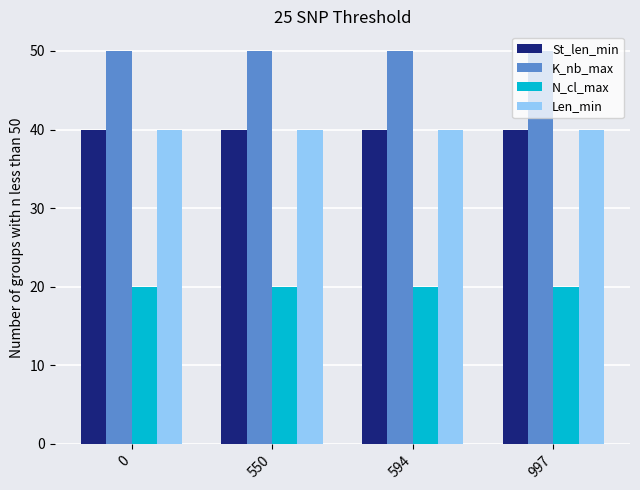

Reading left to right, extract all data points from this chart.

St_len_min: 40	40	40	40
K_nb_max: 50	50	50	50
N_cl_max: 20	20	20	20
Len_min: 40	40	40	40